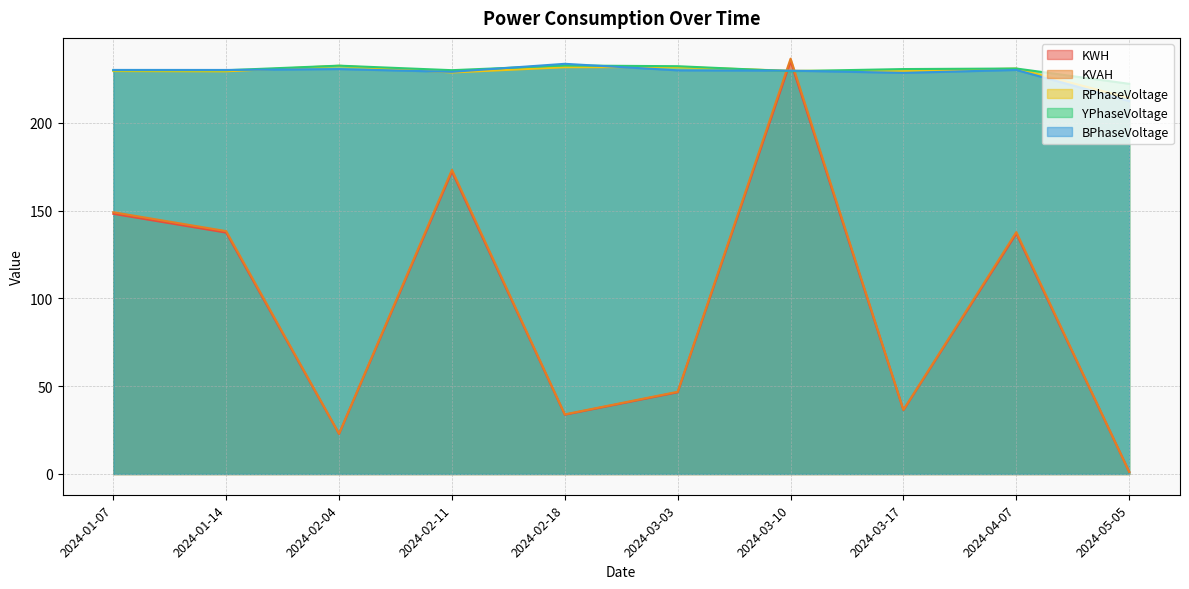

Which category has the lowest value across all series?

2024-05-05